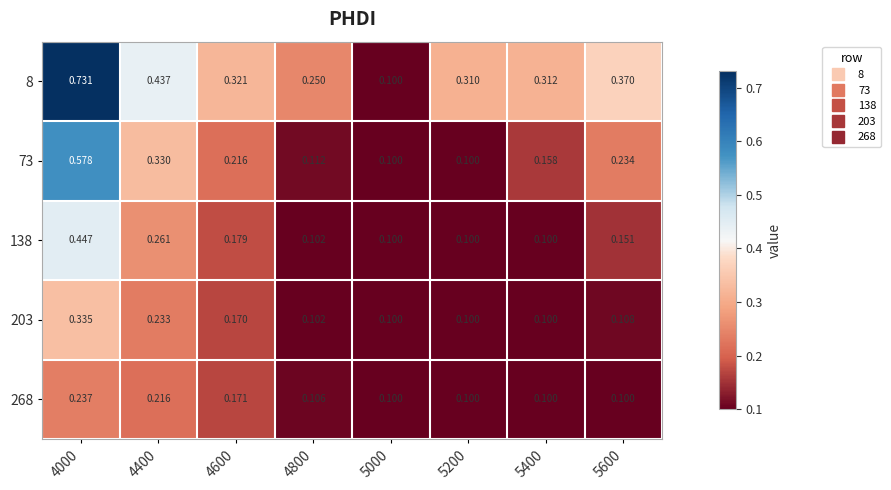

Is the value of 203 at 4000 greater than the value of 73 at 4400?

Yes